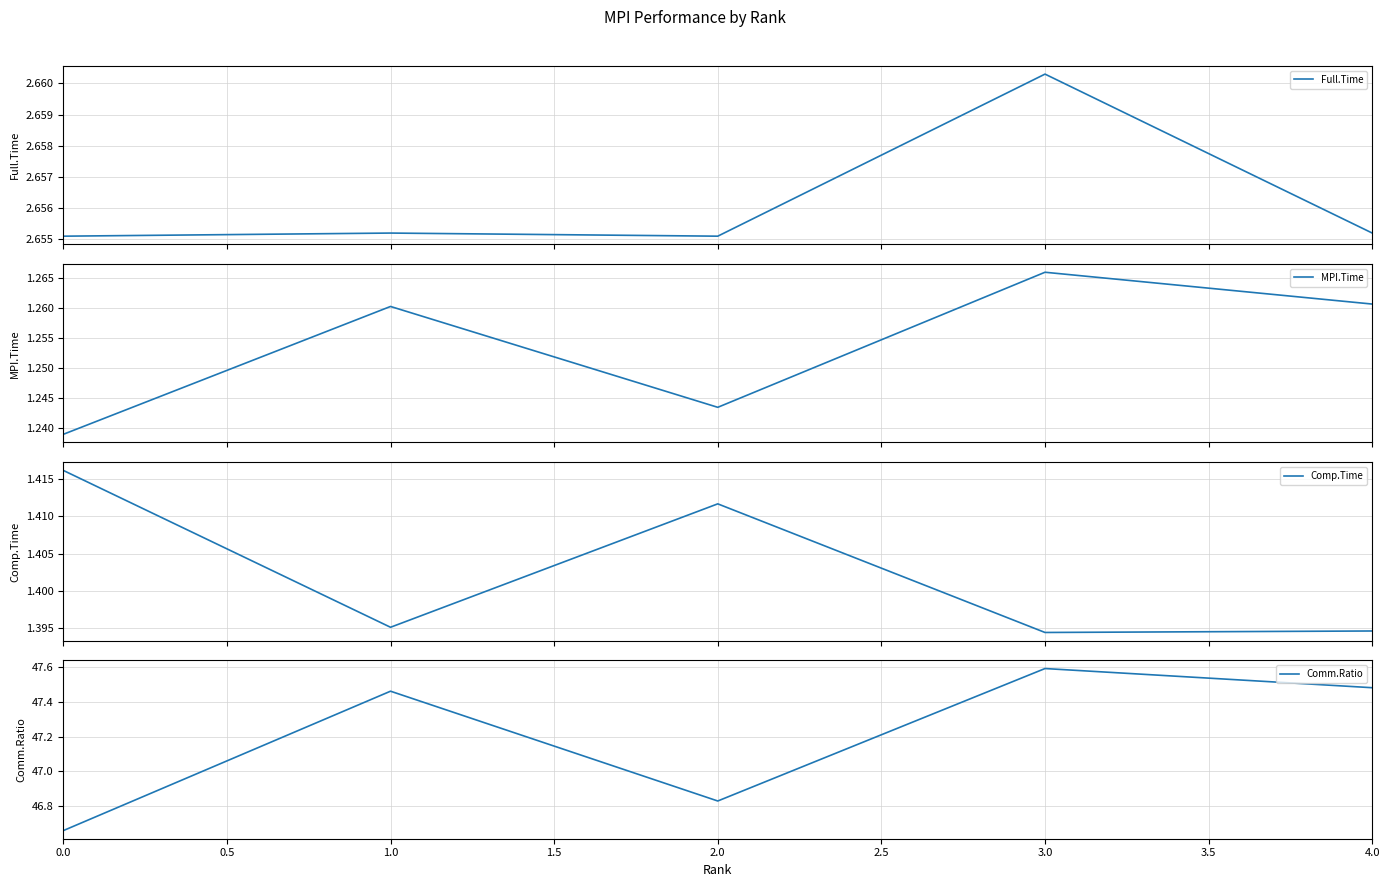

True or false: Comm.Ratio and MPI.Time intersect in this chart.

False